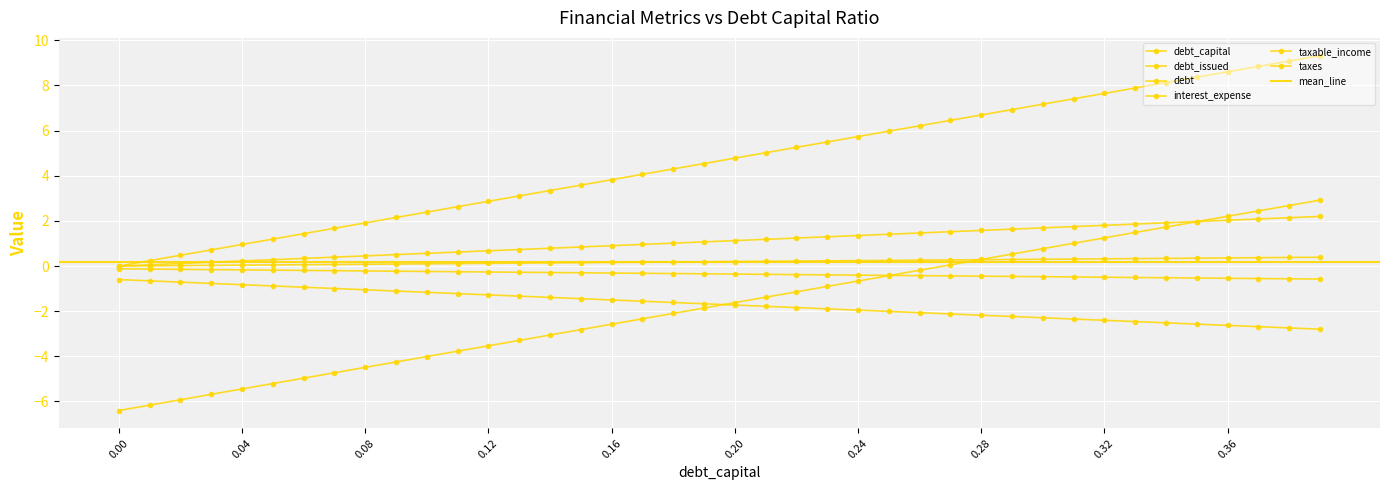

Between 0.12 and 0.16, which series saw the biggest shift?

debt_issued